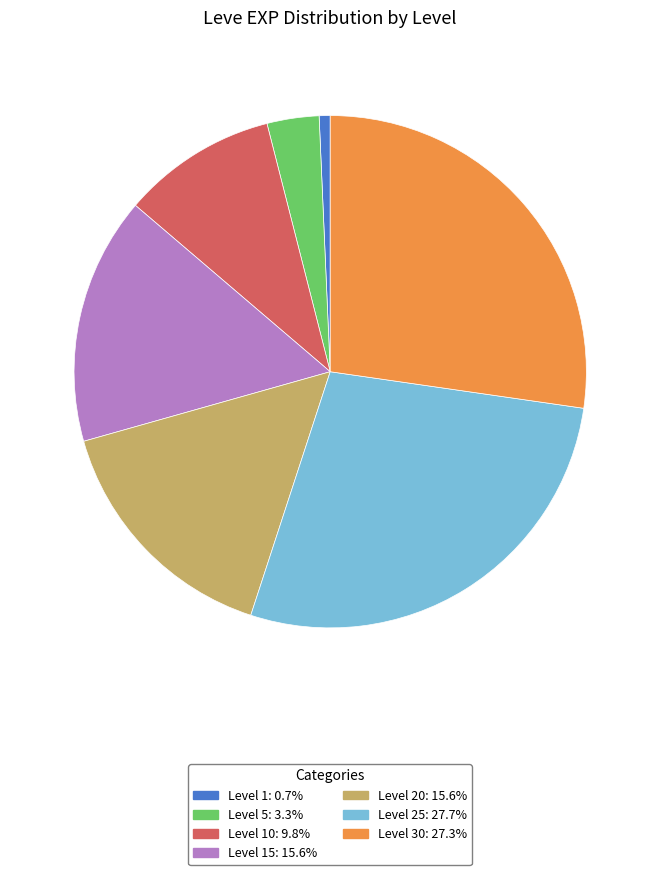

How many slices are in this pie chart?

7